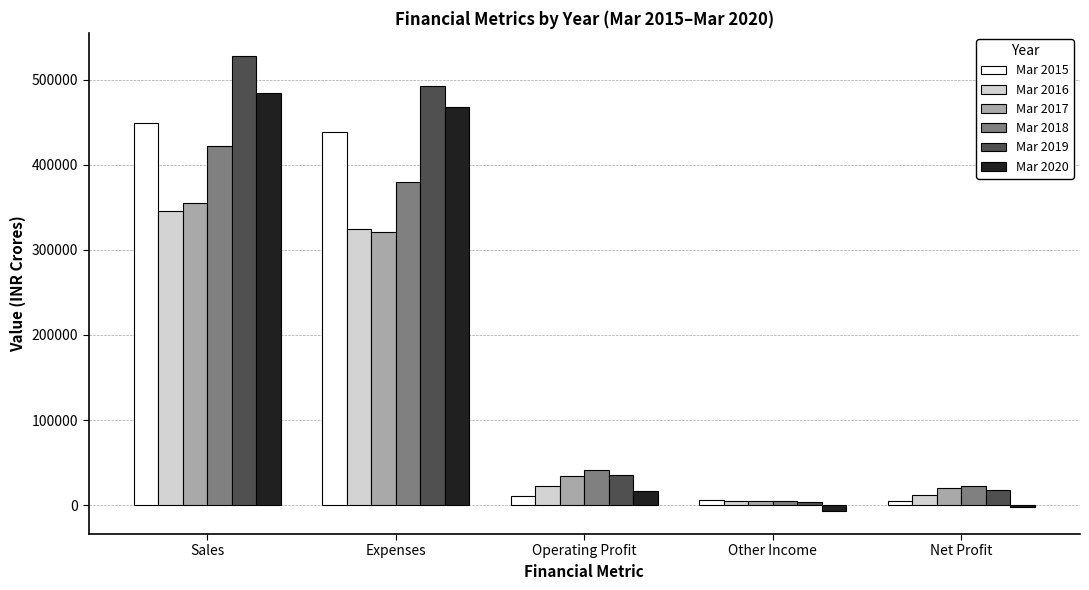

At which category is the sum across all series the highest?

Sales